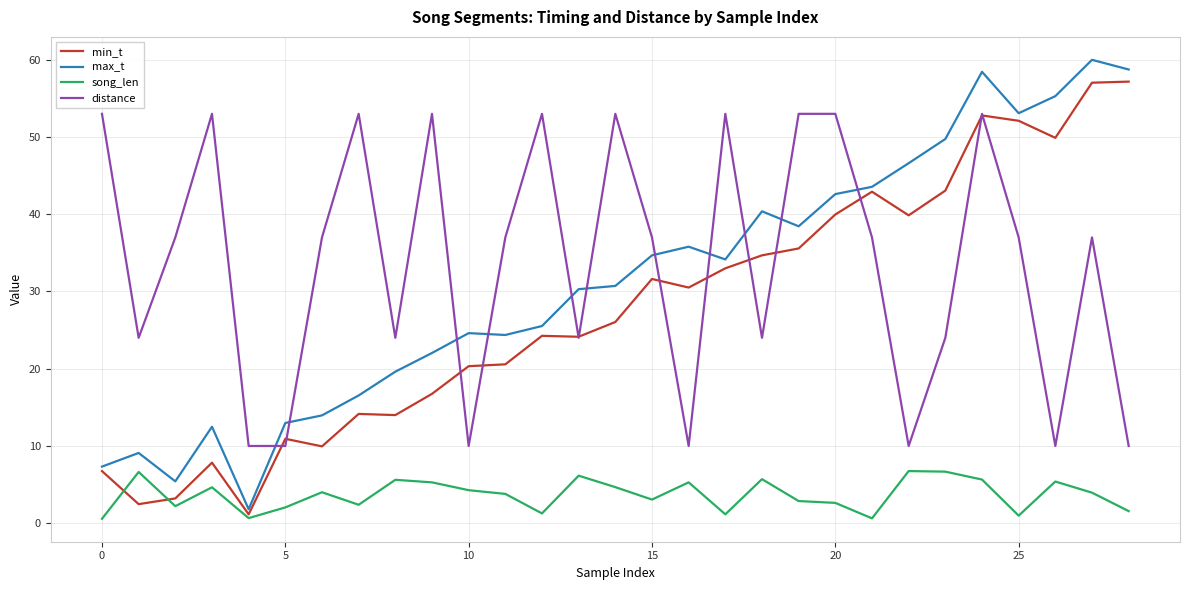

True or false: distance and song_len intersect in this chart.

False